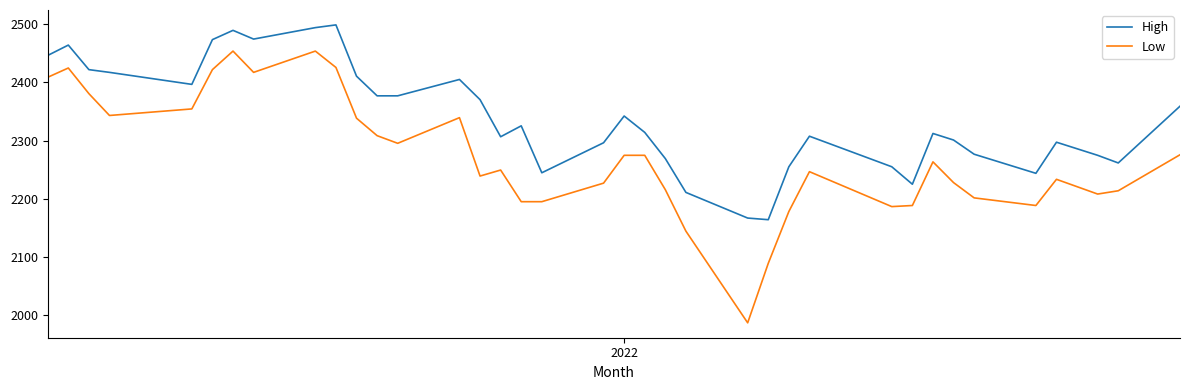

Which series has the largest range (max minus min)?

Low